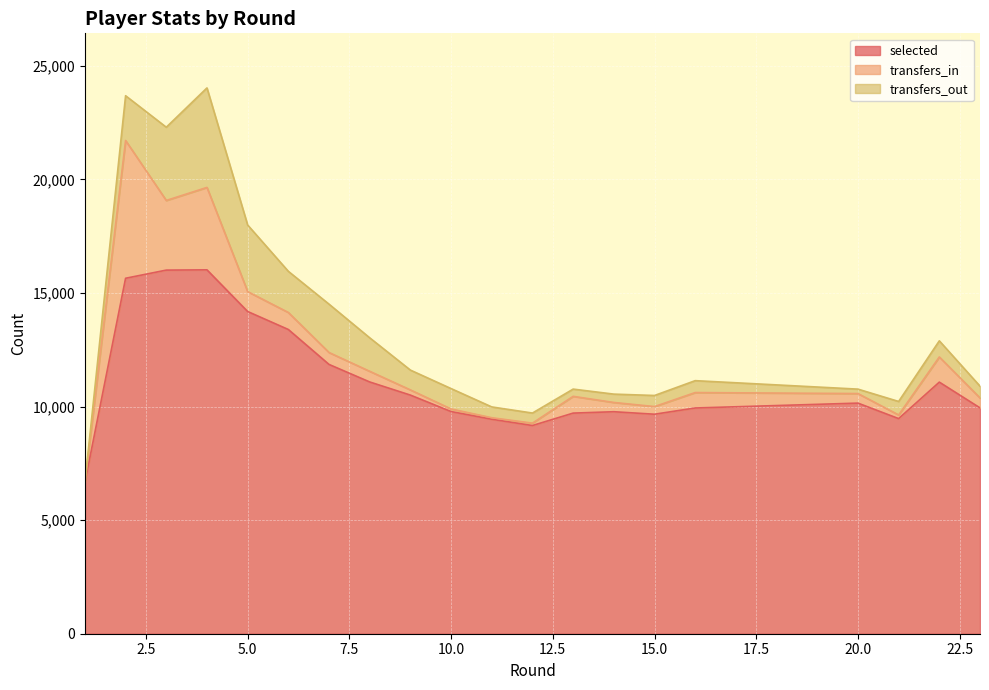

How many series are shown in this chart?

3